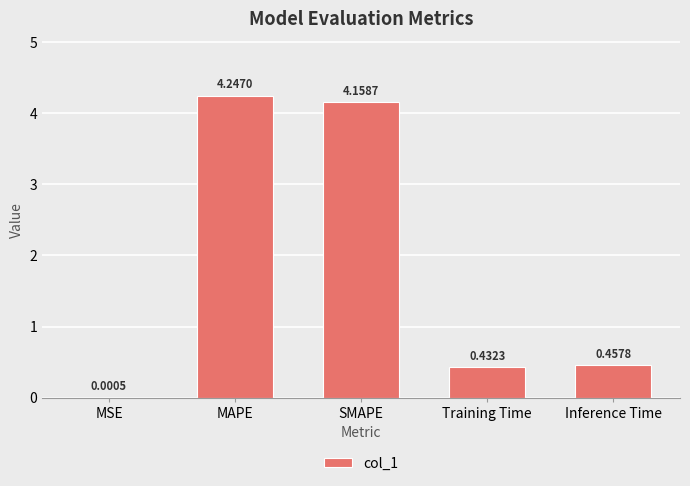

Where is the data nearest to the value 2?

Inference Time